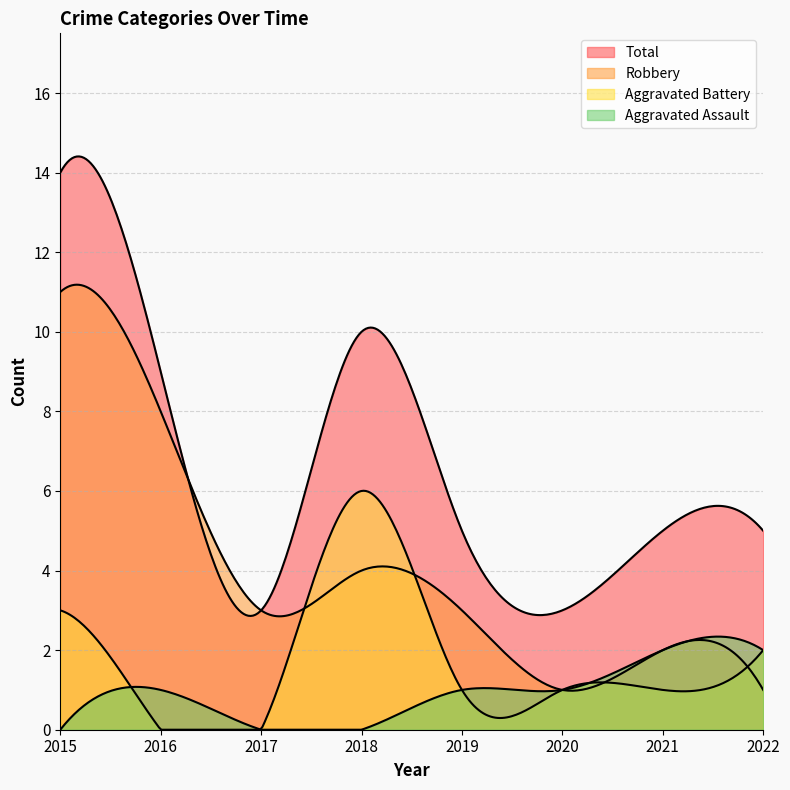

Rank the series by their maximum value, from highest to lowest.

Total, Robbery, Aggravated Battery, Aggravated Assault